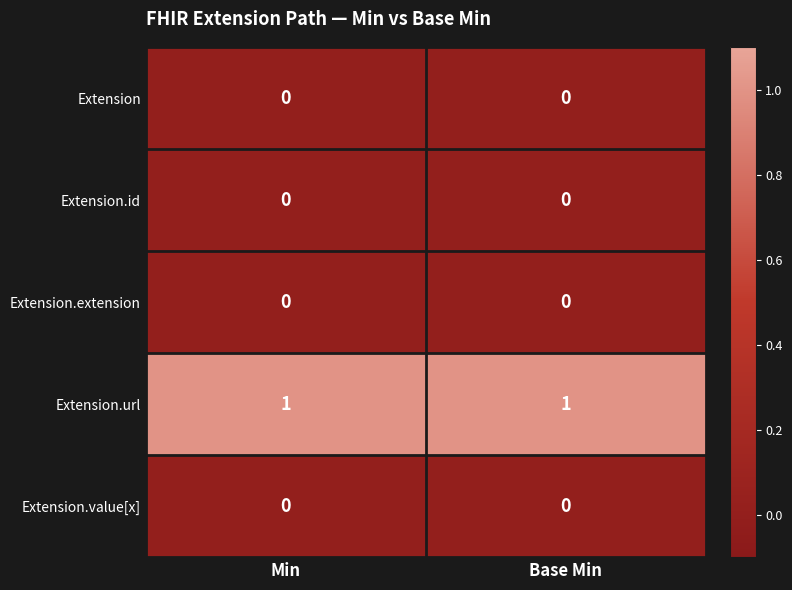

Is it true that Extension.extension equals 0 at Min?

True